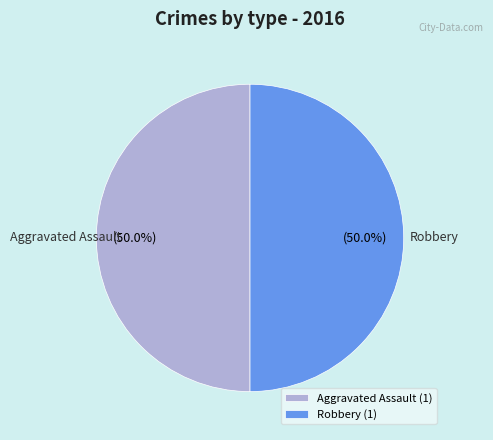

What percentage do Robbery and Aggravated Assault together represent?

100.0%